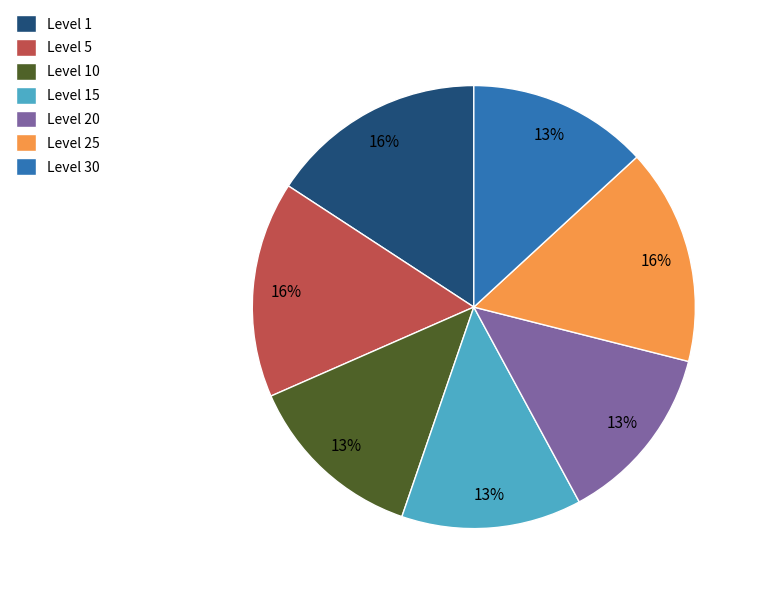

How many slices are in this pie chart?

7